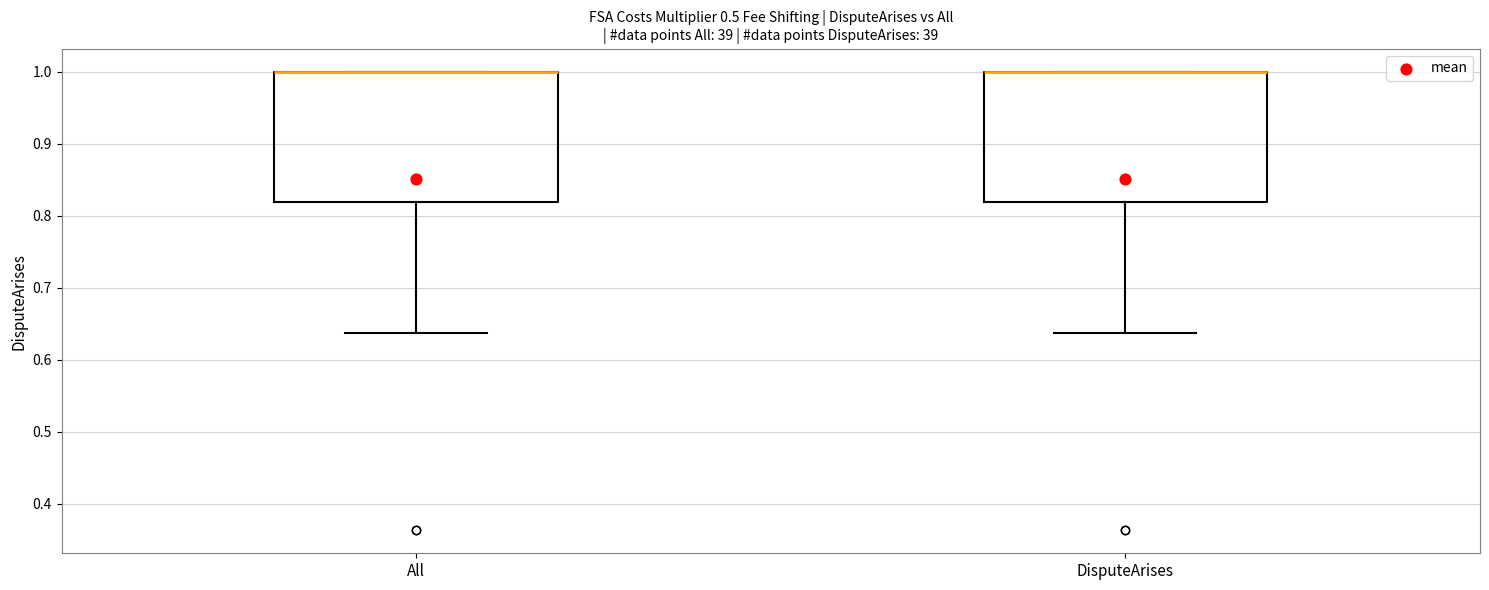

Where is the upper edge of the box for DisputeArises on the y-axis? The values are not printed on the chart, so give them approximately, as read against the axis.

1.00